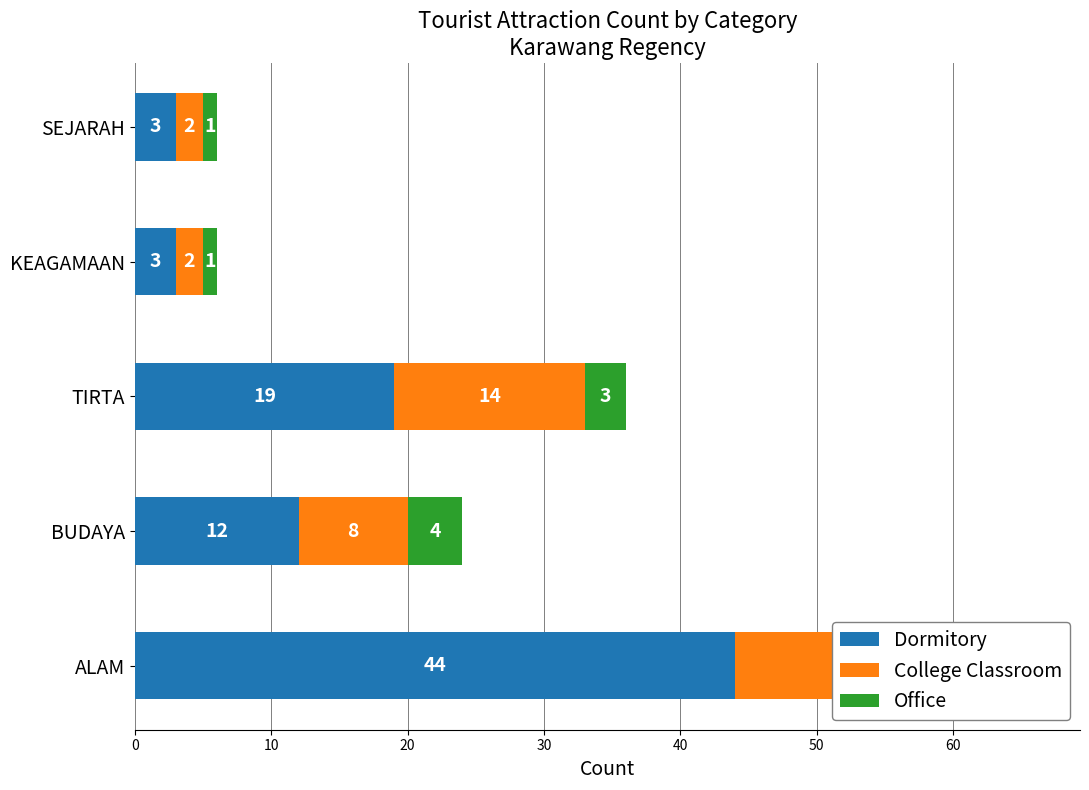

What is the average value of the Office series?

3